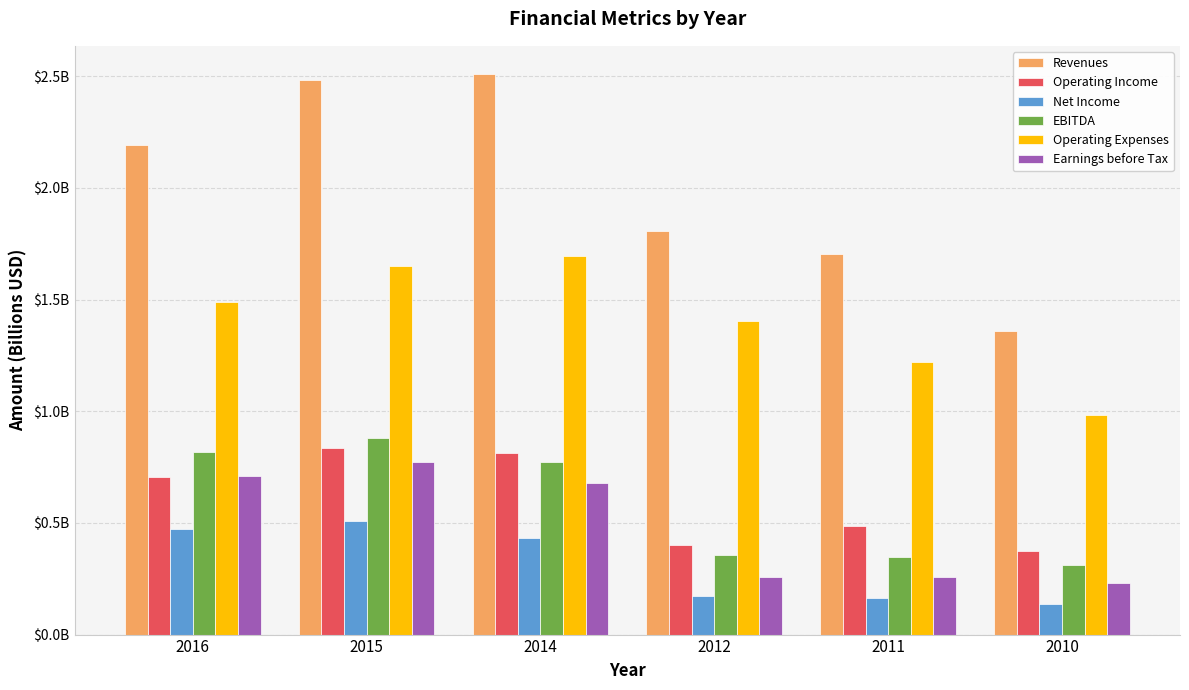

What are all the series names shown in the legend?

Revenues, Operating Income, Net Income, EBITDA, Operating Expenses, Earnings before Tax